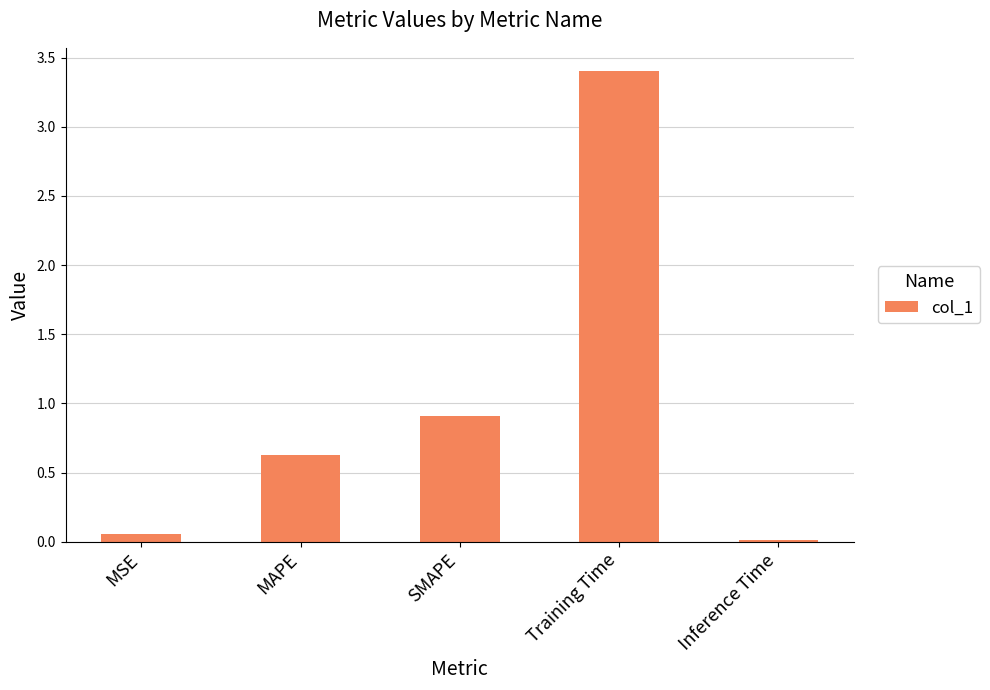

What is the value of the 3rd bar from the left?

0.9